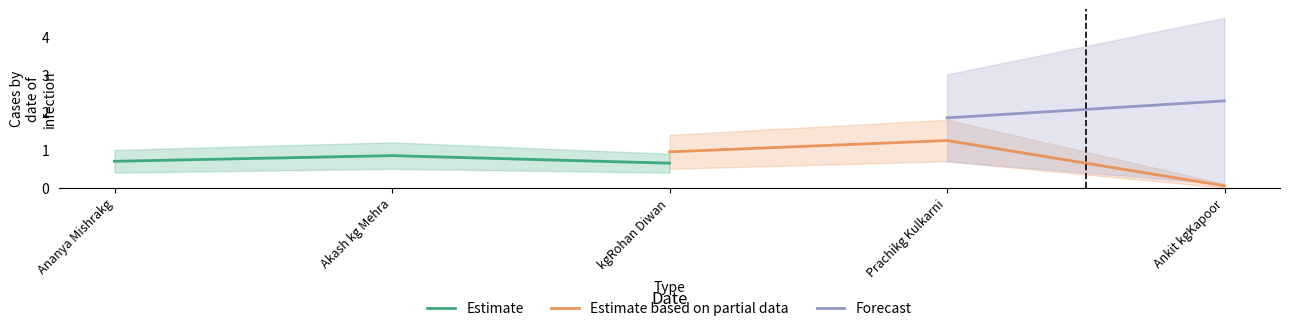

Is it true that Estimate equals 0.2 at kgRohan Diwan?

False